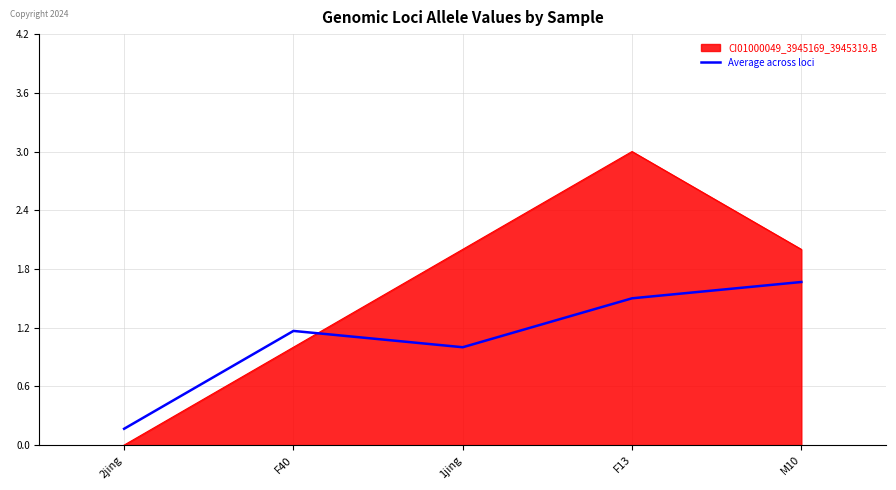

What position from the left is F40?

2